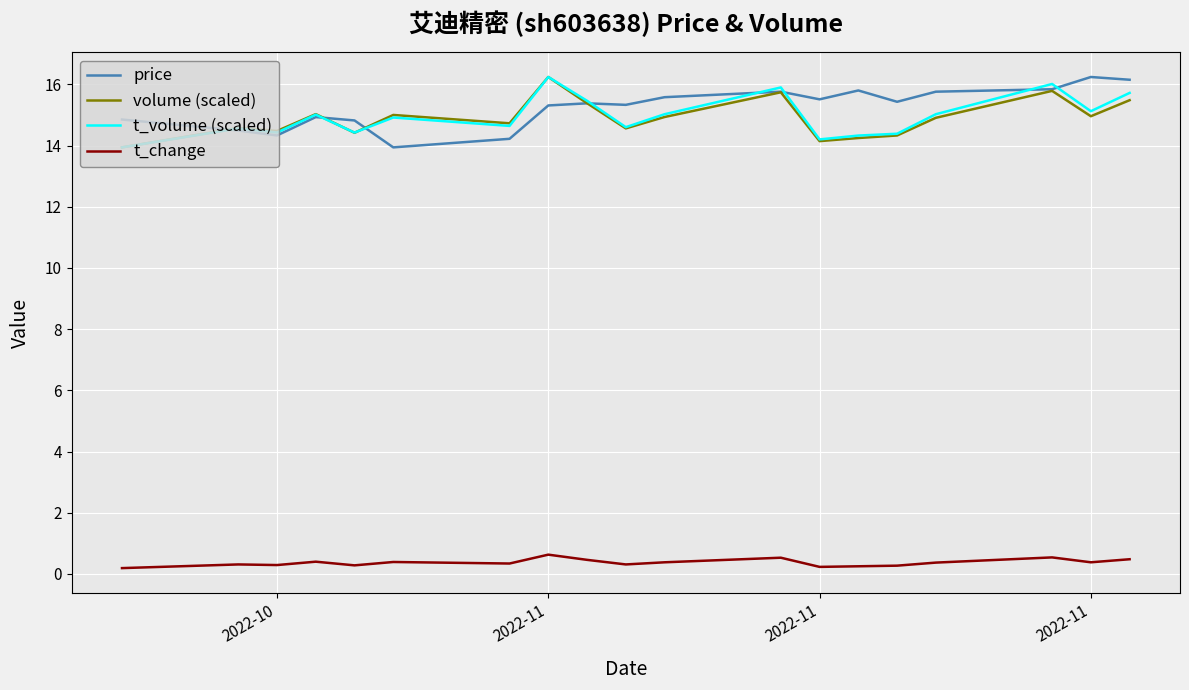

What is the difference between the maximum and minimum values in the volume (scaled) series?

2.3